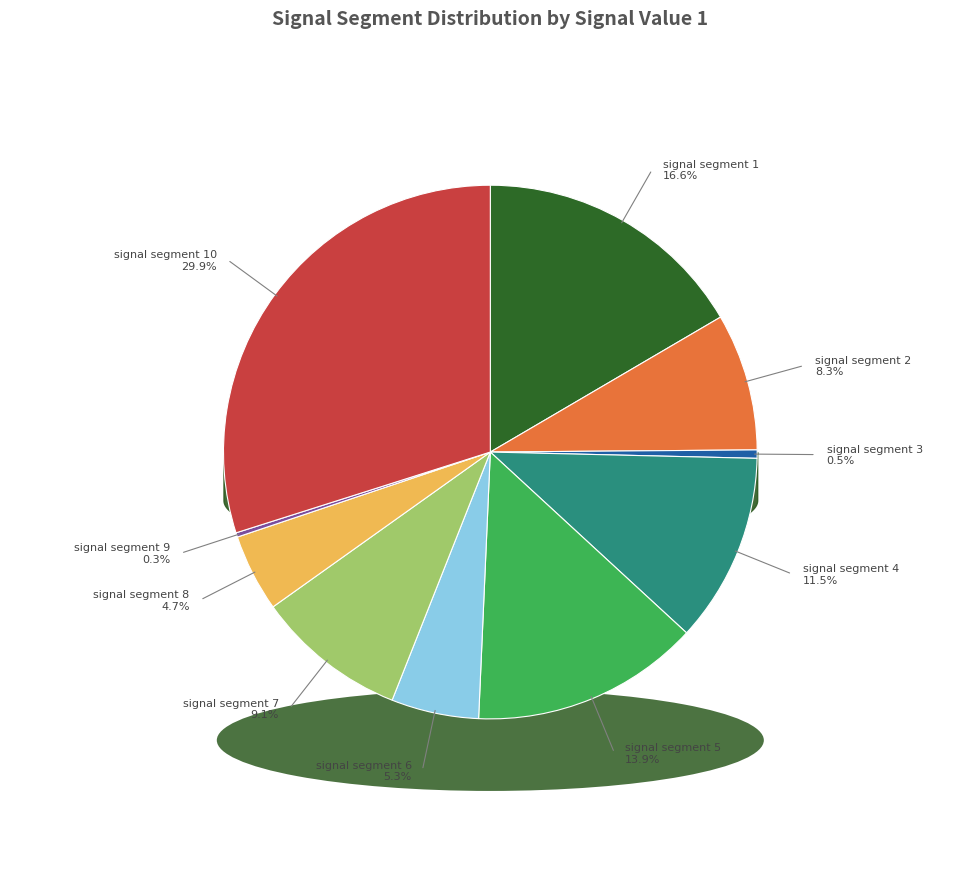

Count the number of slices in the pie.

10